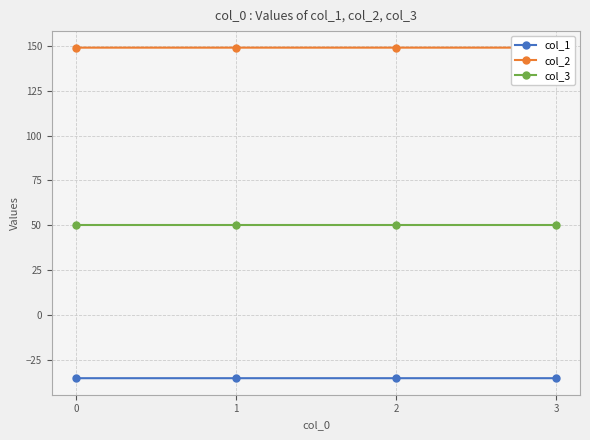

What is the value of the col_2 point at the 1st from the left?

149.2